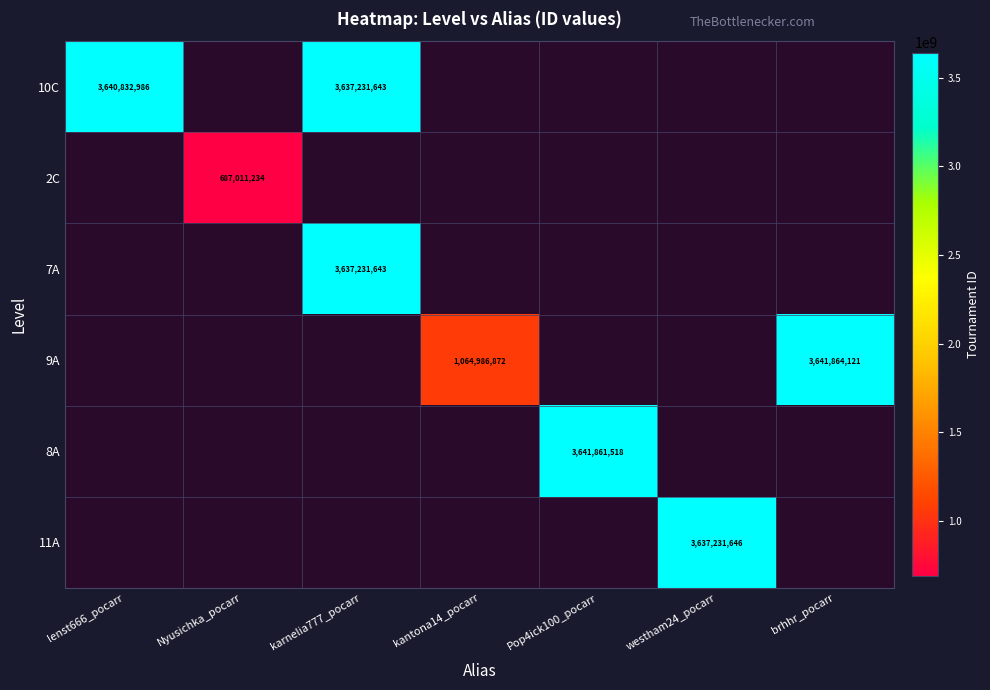

Count the number of data series in this chart.

6